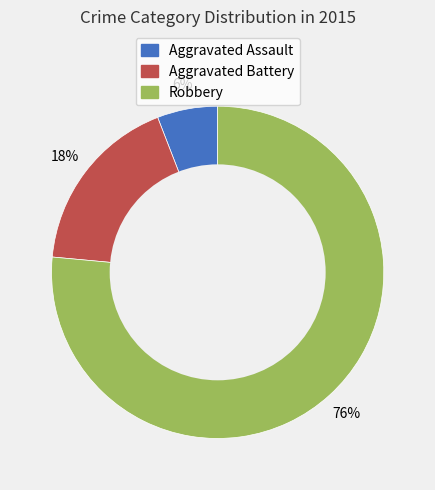

How many segments does this pie chart have?

3